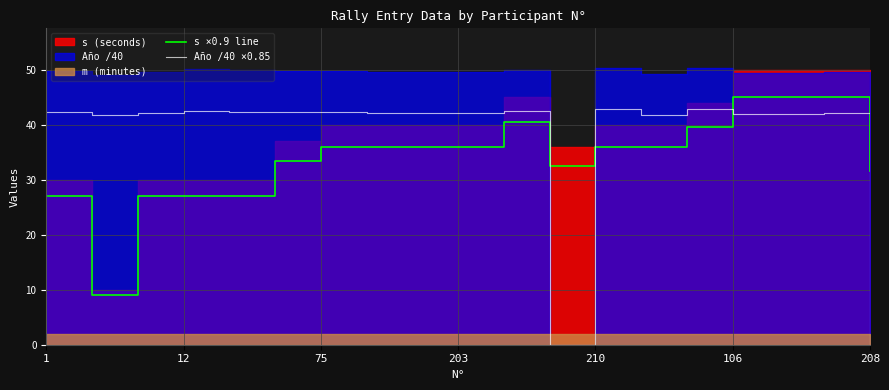

True or false: Año /40 ×0.85 has more than 0 interior local peaks.

True